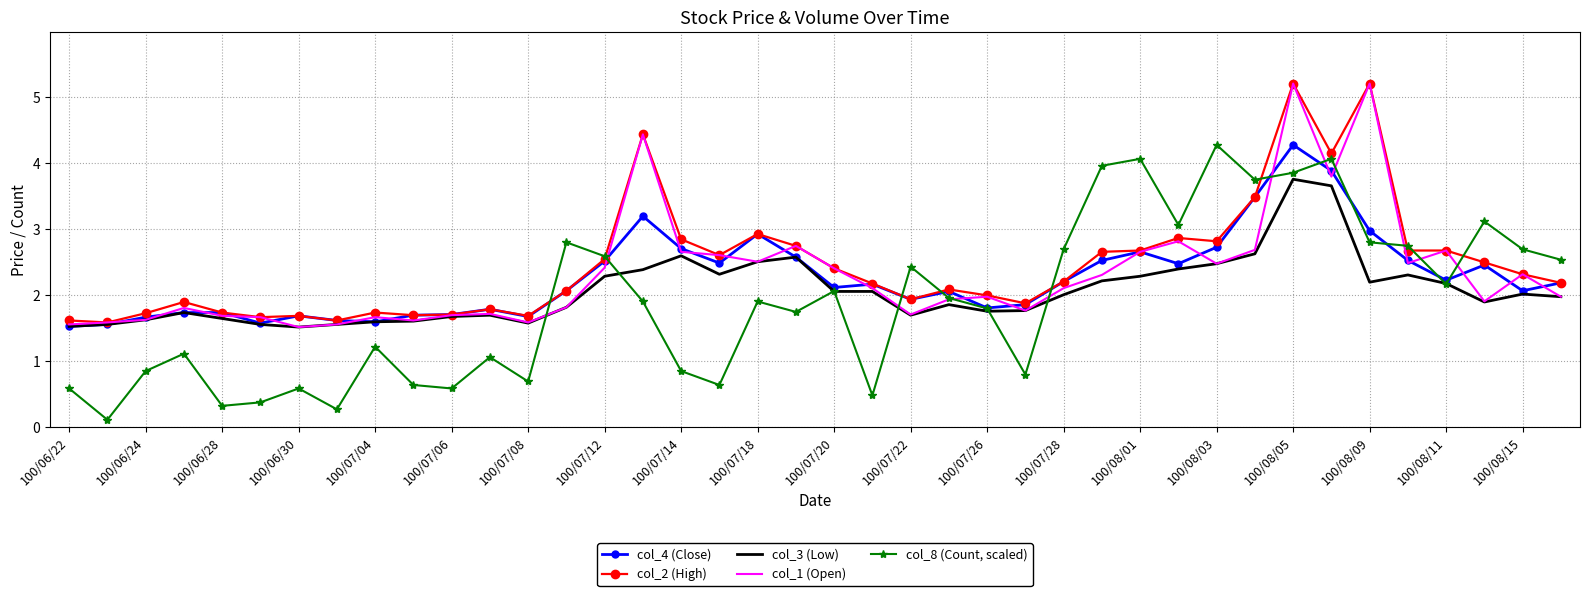

Which series has the widest spread of values?

col_8 (Count, scaled)